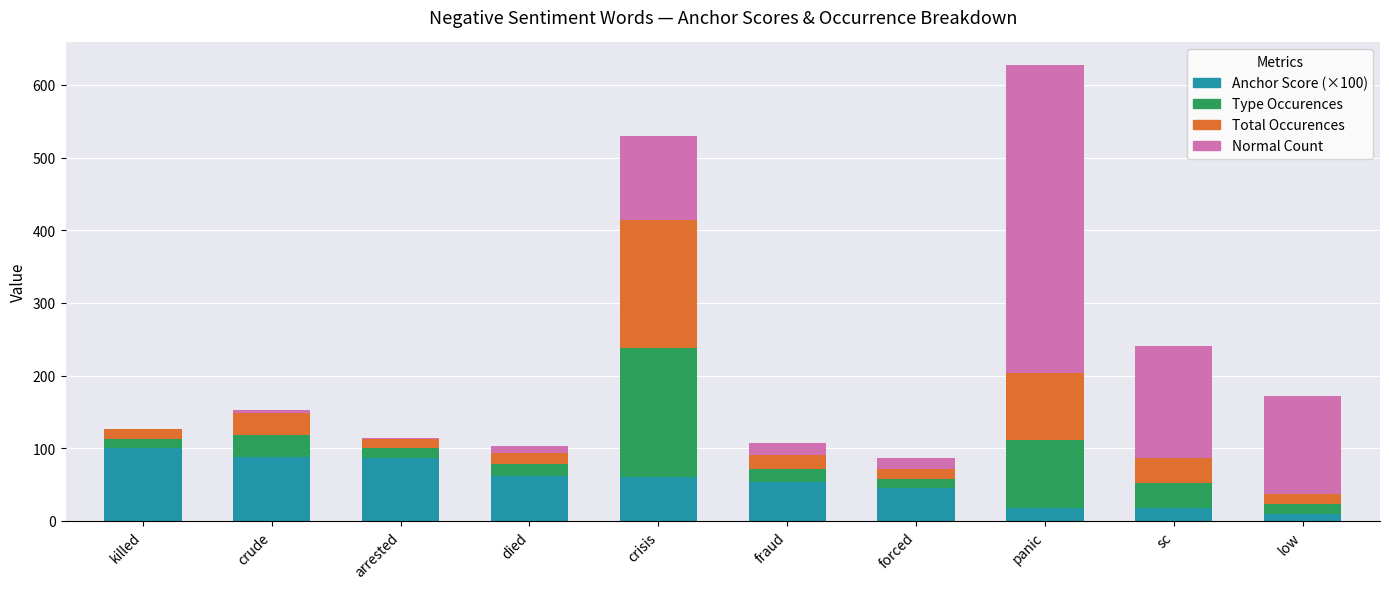

At which category is the sum across all series the highest?

panic